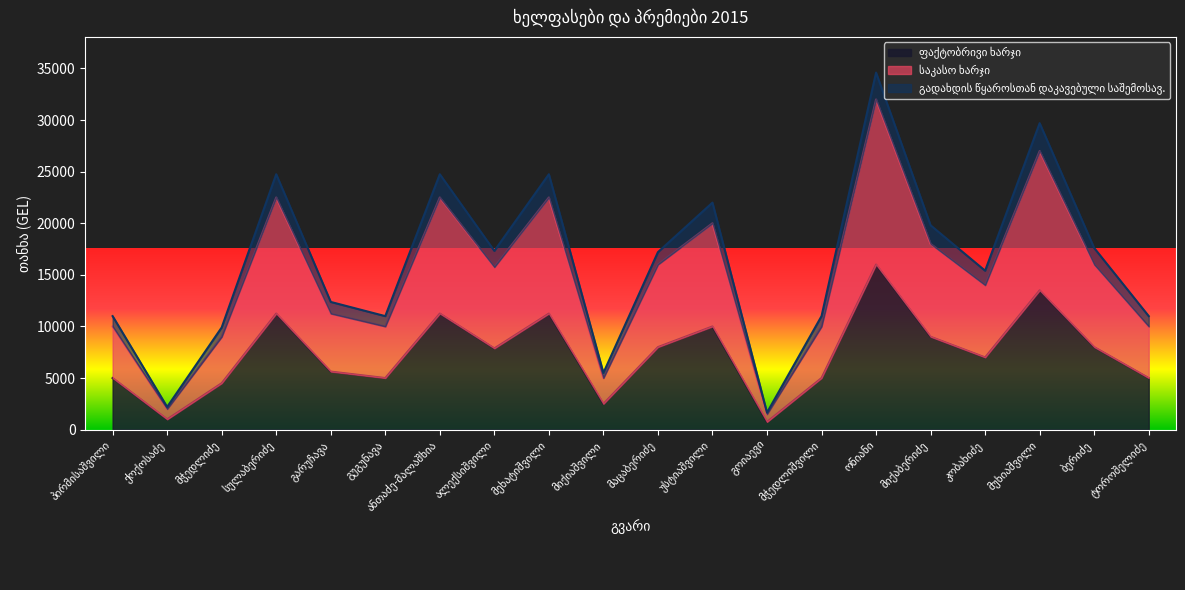

What is the average value of the გადახდის წყაროსთან დაკავებული საშემოსავ. series?

16175